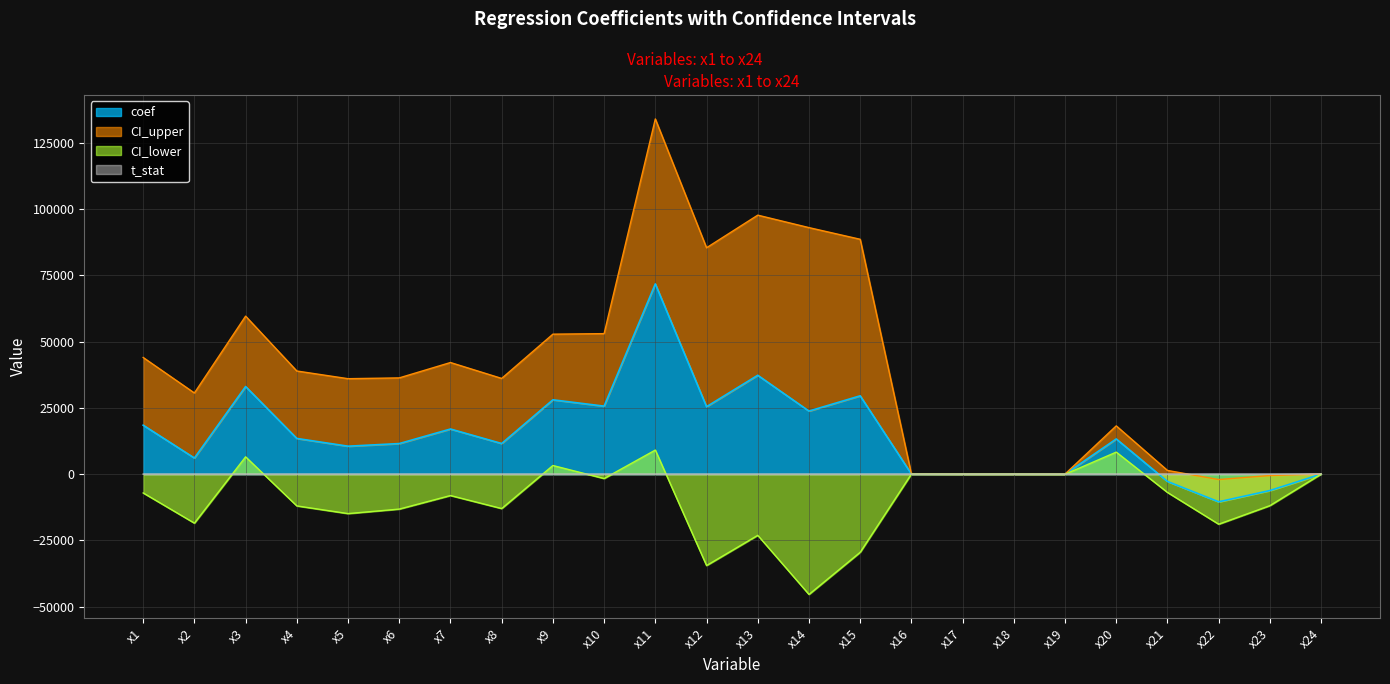

Rank the series at x15 from lowest to highest value.

CI_lower, t_stat, coef, CI_upper